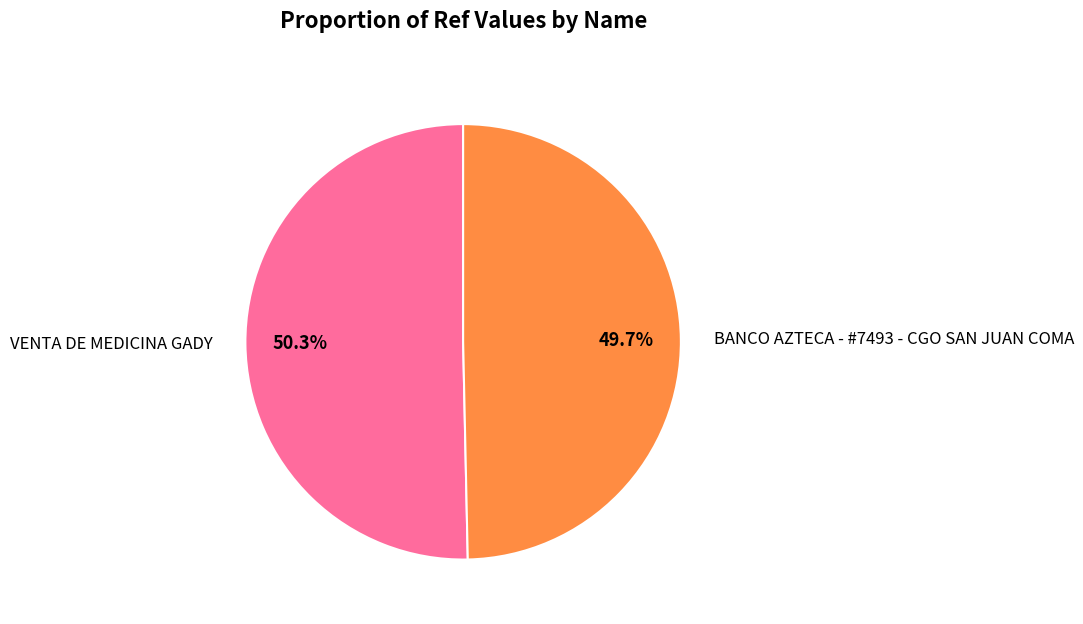

Which category has the biggest portion of the pie?

VENTA DE MEDICINA GADY